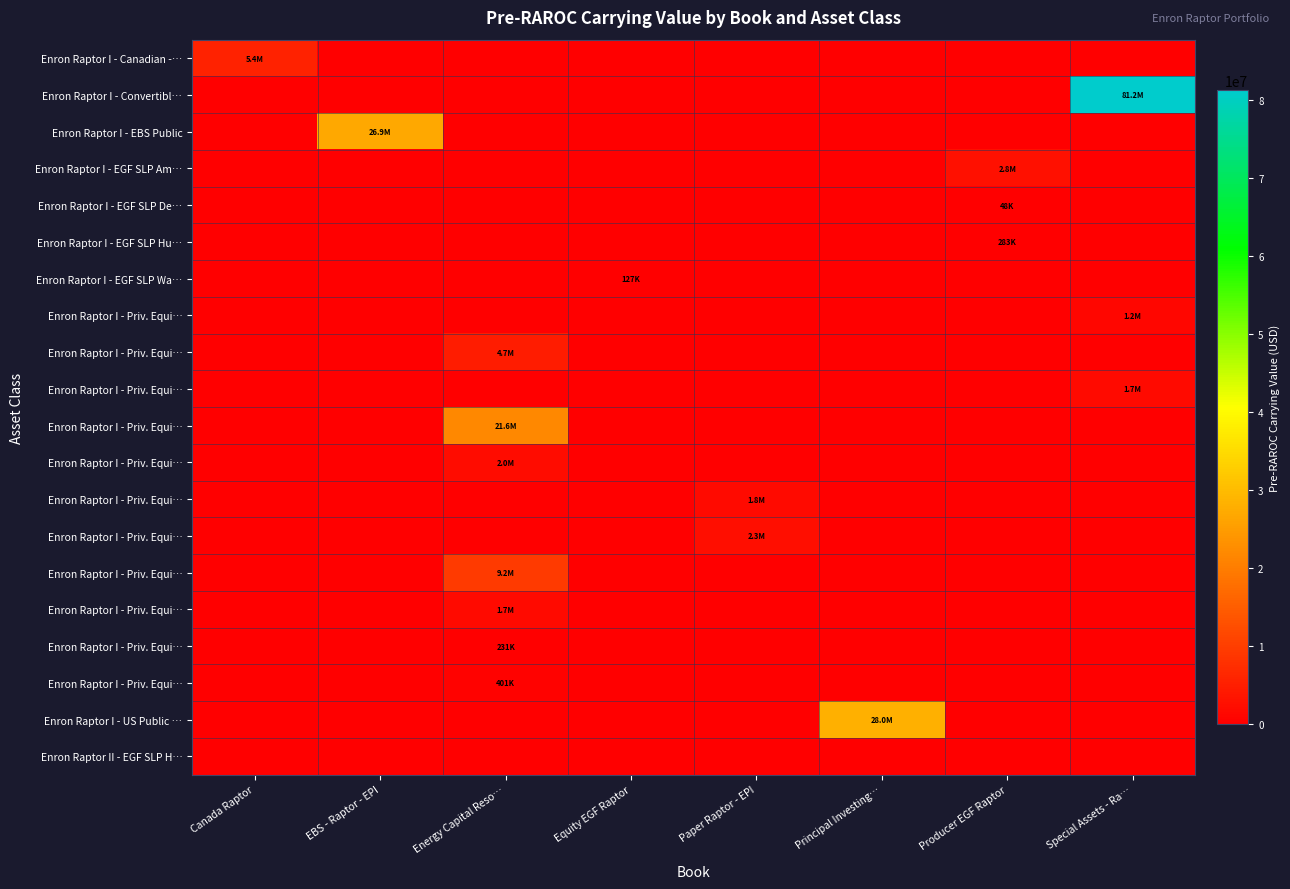

Is it true that row_5 equals 0.0 at Paper Raptor - EPI?

True